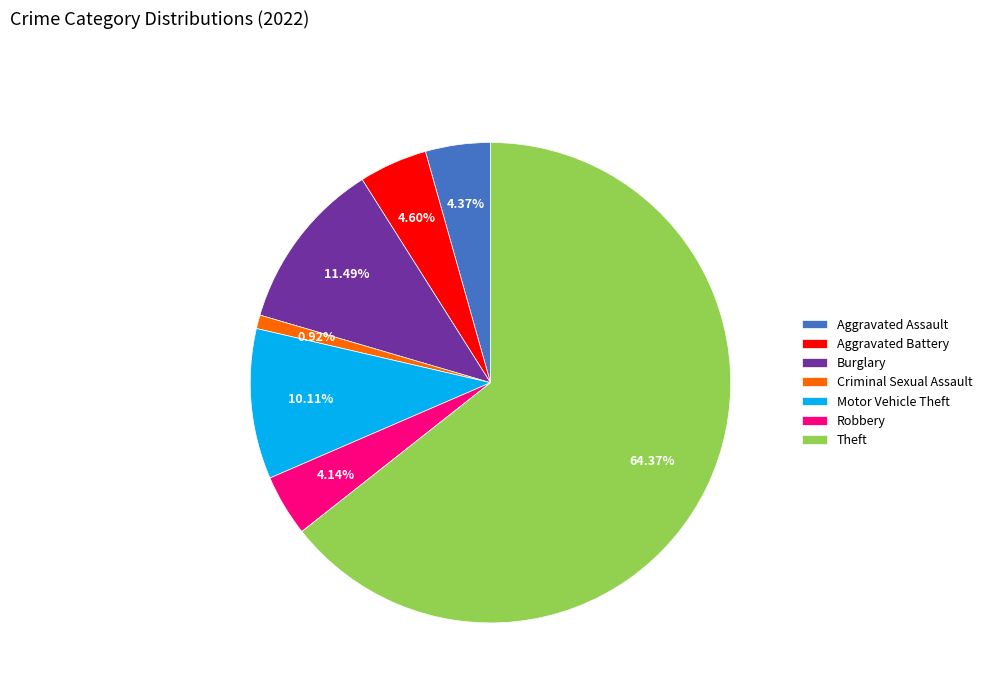

Count the number of slices in the pie.

7